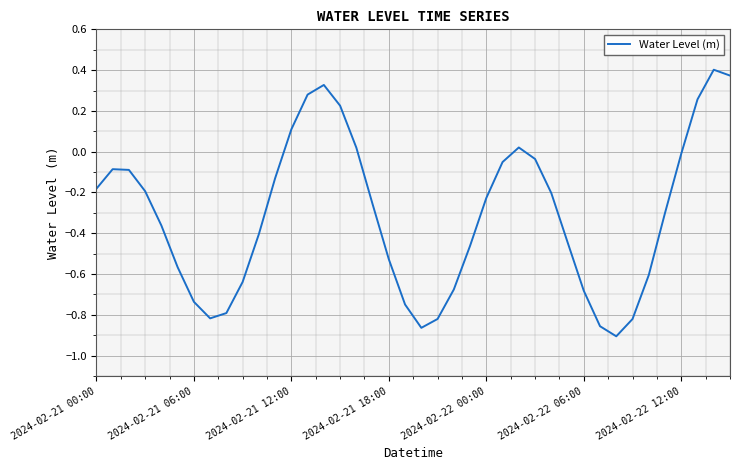

Does the chart display data point markers on the line(s)?

No